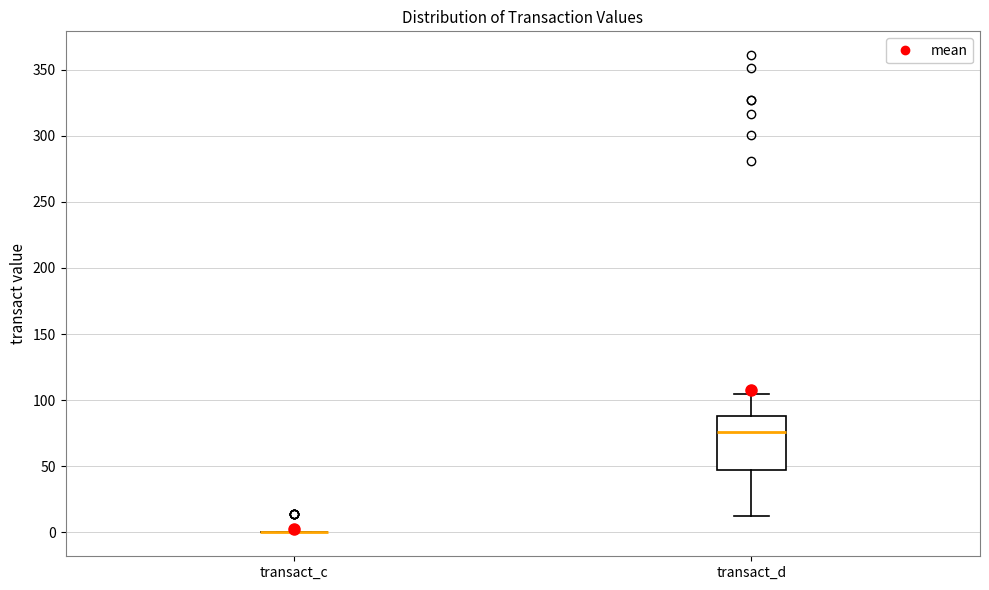

Where does the upper whisker of the box for transact_d end on the y-axis? The values are not printed on the chart, so give them approximately, as read against the axis.

105